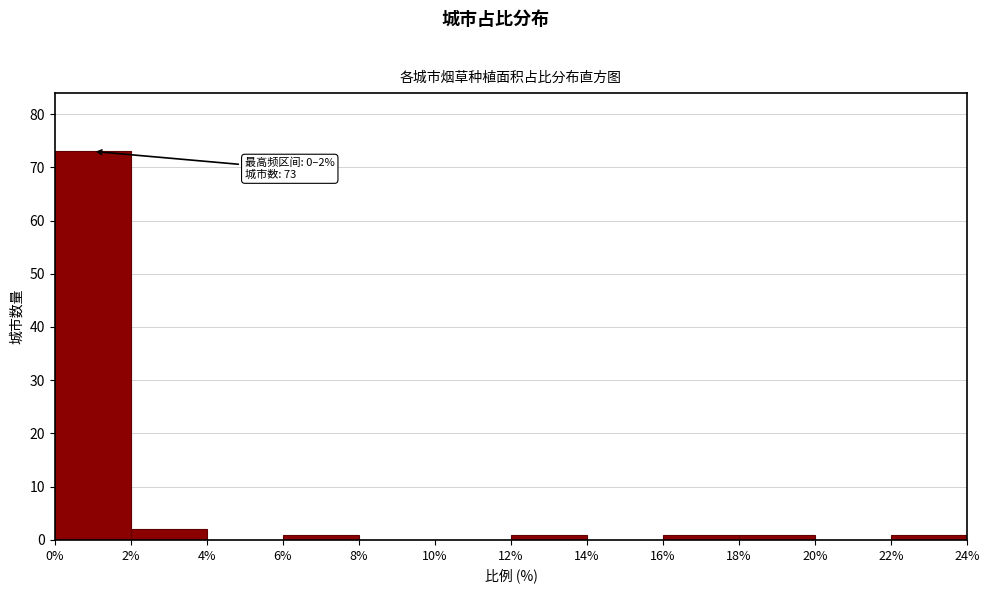

Which range on the x-axis has the tallest bar?

0% to 2%